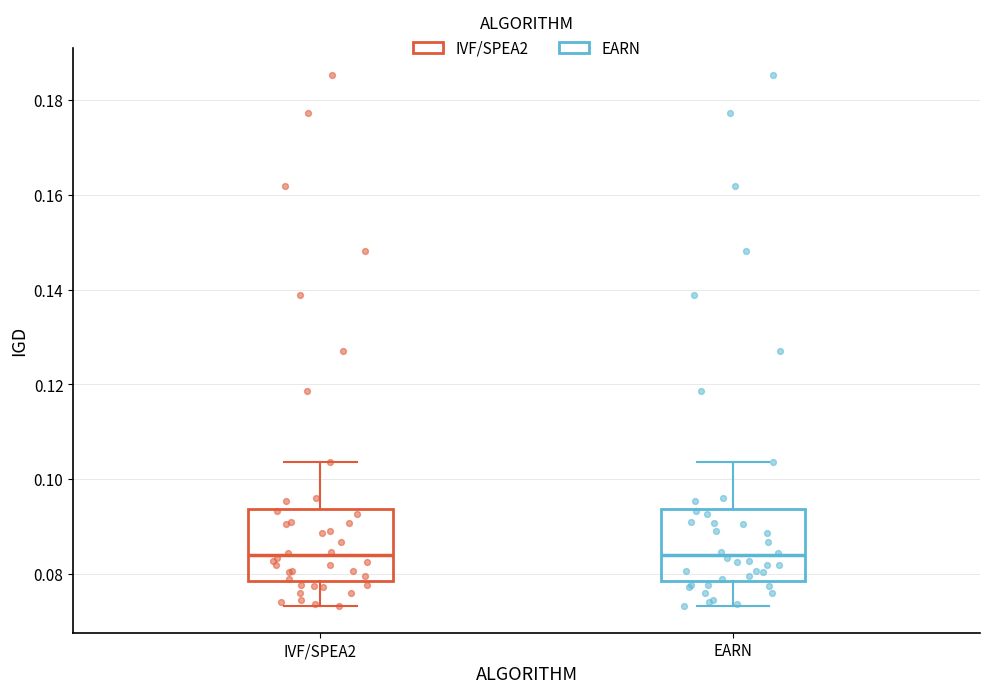

Reading left to right, read every box against the y-axis: the position of its median line, the range the box covers, and the ends of its whiskers. The values are not printed on the chart, so give them approximately, as read against the axis.

IVF/SPEA2: median 0.084, box 0.078 to 0.094, whiskers 0.074 to 0.104
EARN: median 0.084, box 0.078 to 0.094, whiskers 0.074 to 0.104